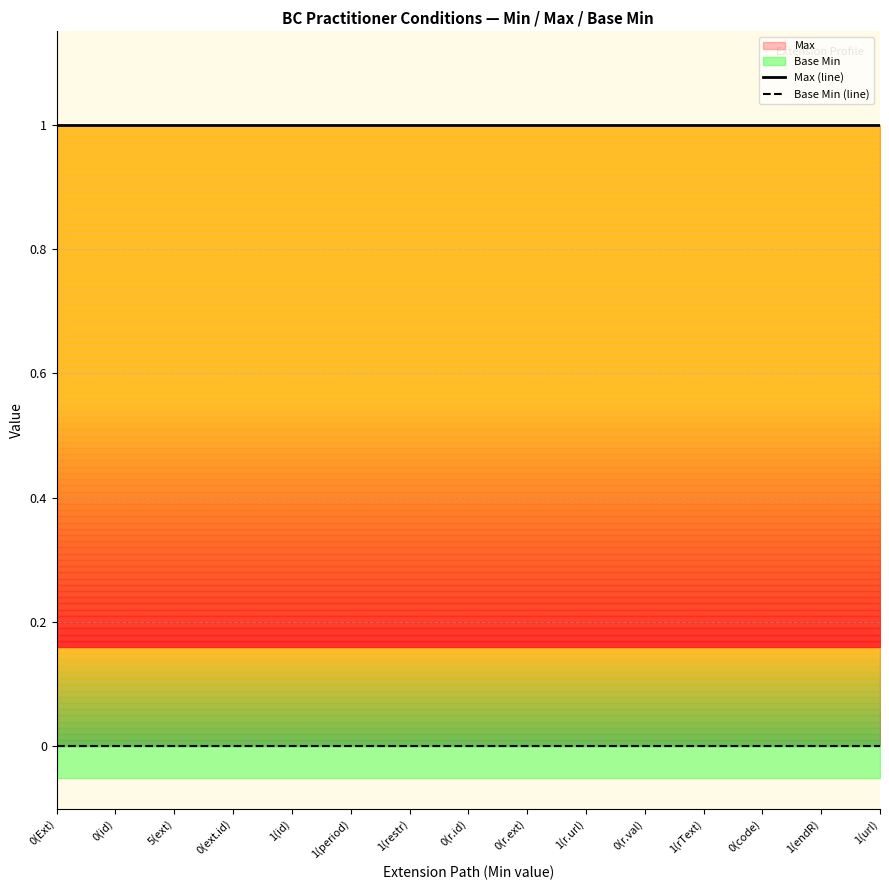

True or false: Max (line) has more than 1 points higher than both neighbors.

False